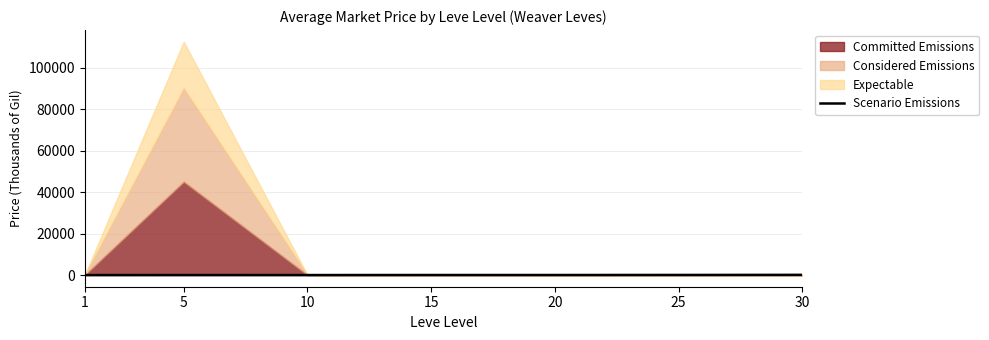

Does the chart display data point markers on the line(s)?

No